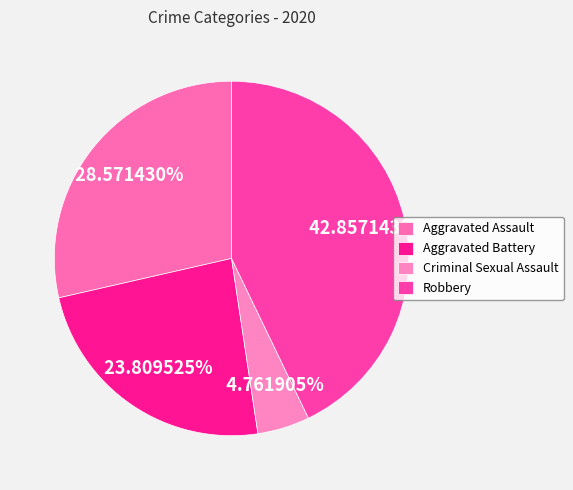

Does Aggravated Assault account for over 50% of the chart?

No